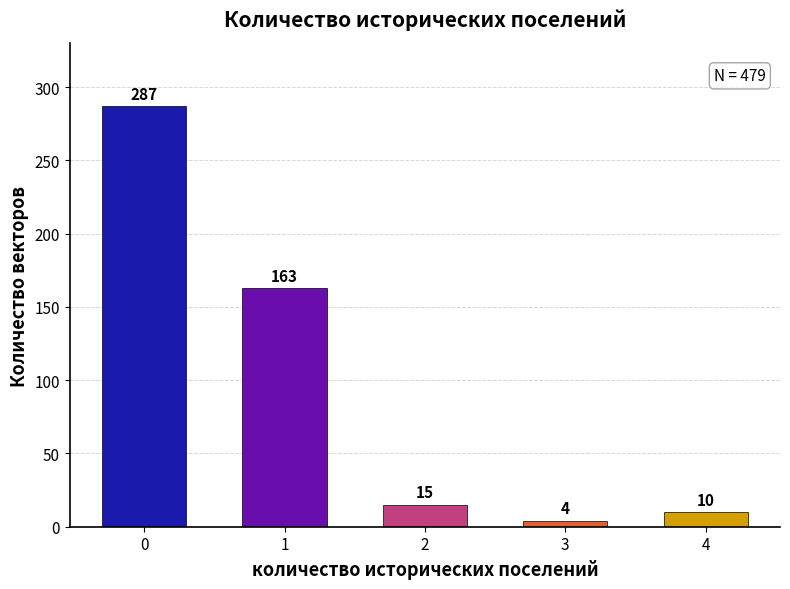

Reading right to left, what are all the values shown in this chart?

4=10	3=4	2=15	1=163	0=287